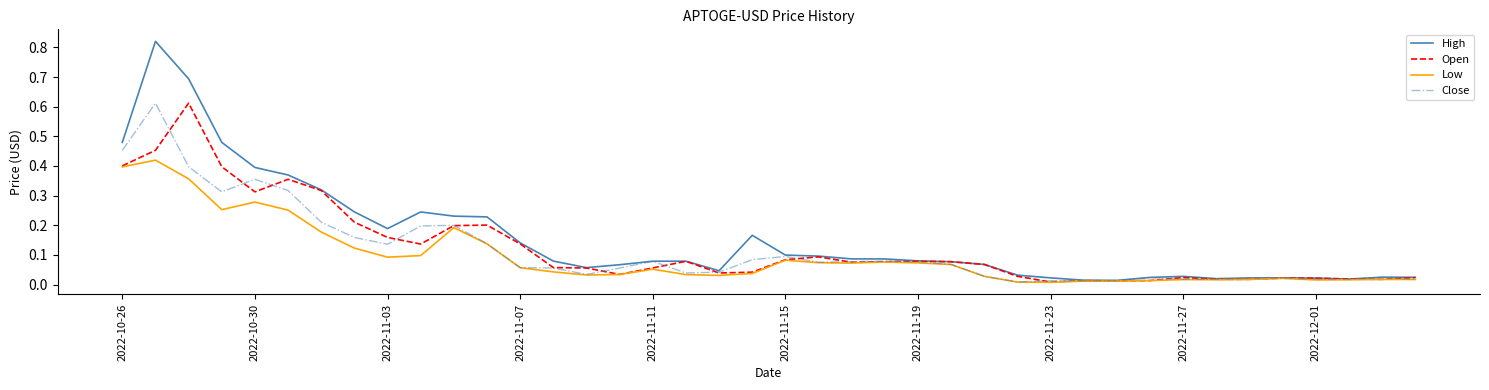

Which series has the largest range (max minus min)?

High